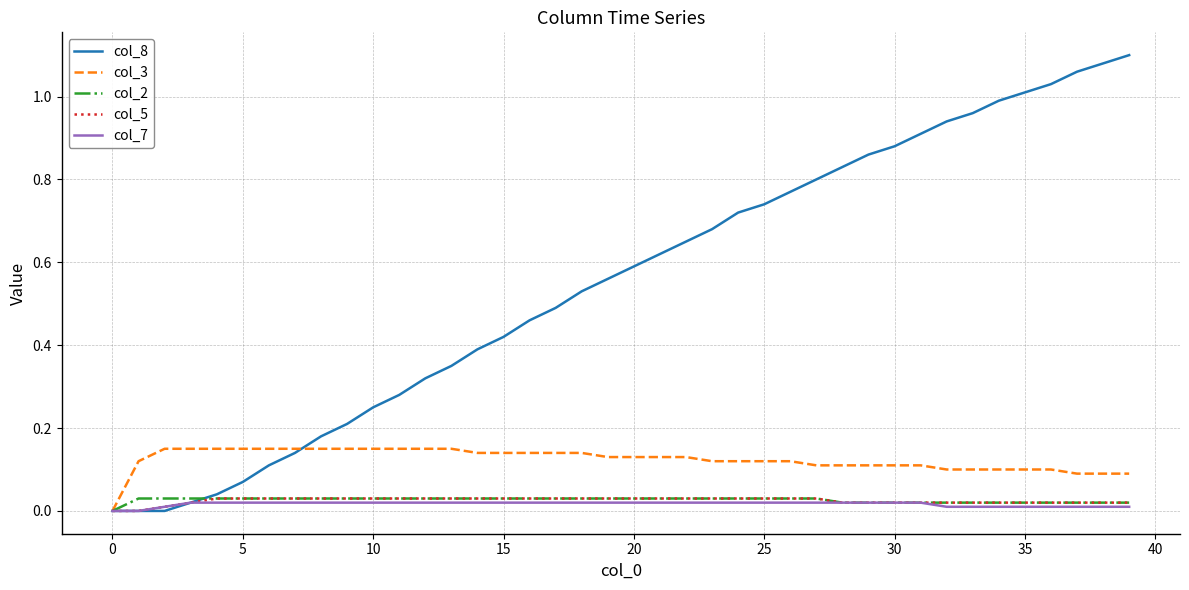

Which series has the widest spread of values?

col_8